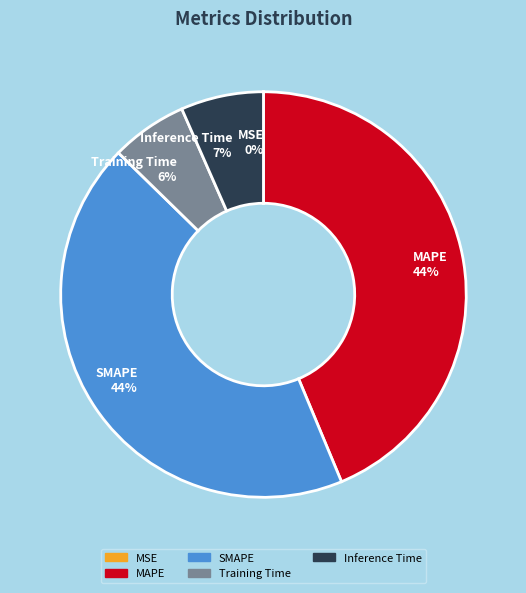

To the nearest percent, what is the combined percentage of SMAPE and Inference Time?

50%